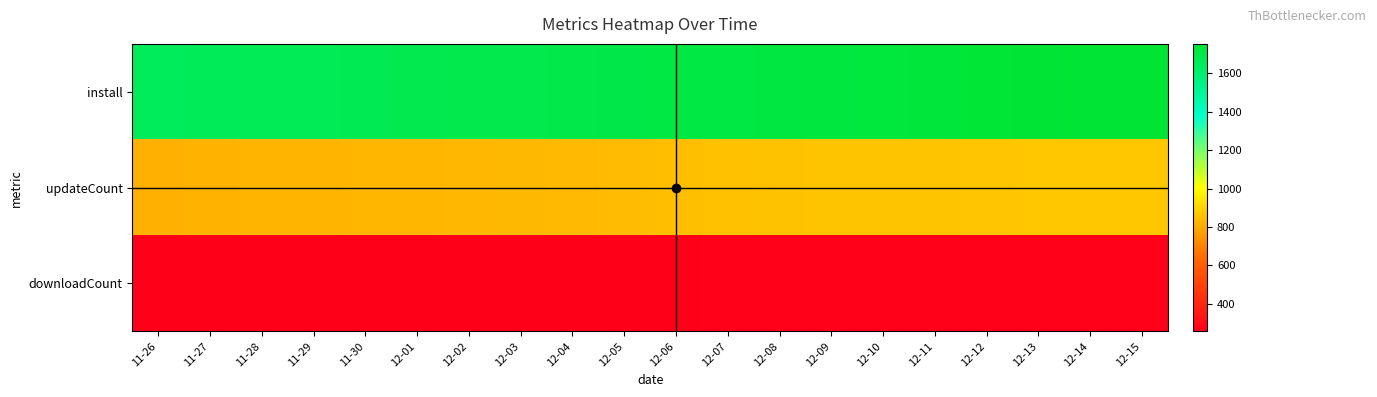

How many data points does each series have?

20